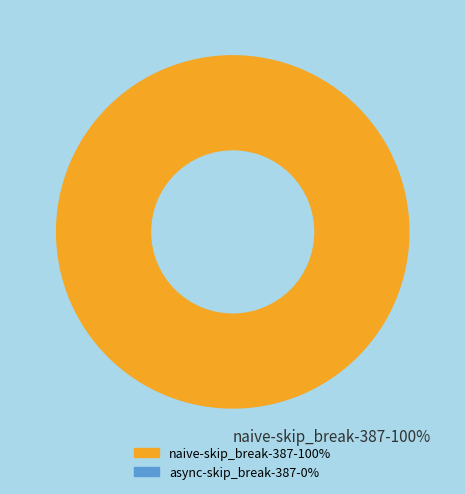

Is it true that naive-skip_break-387-100% is 100% of the pie?

True